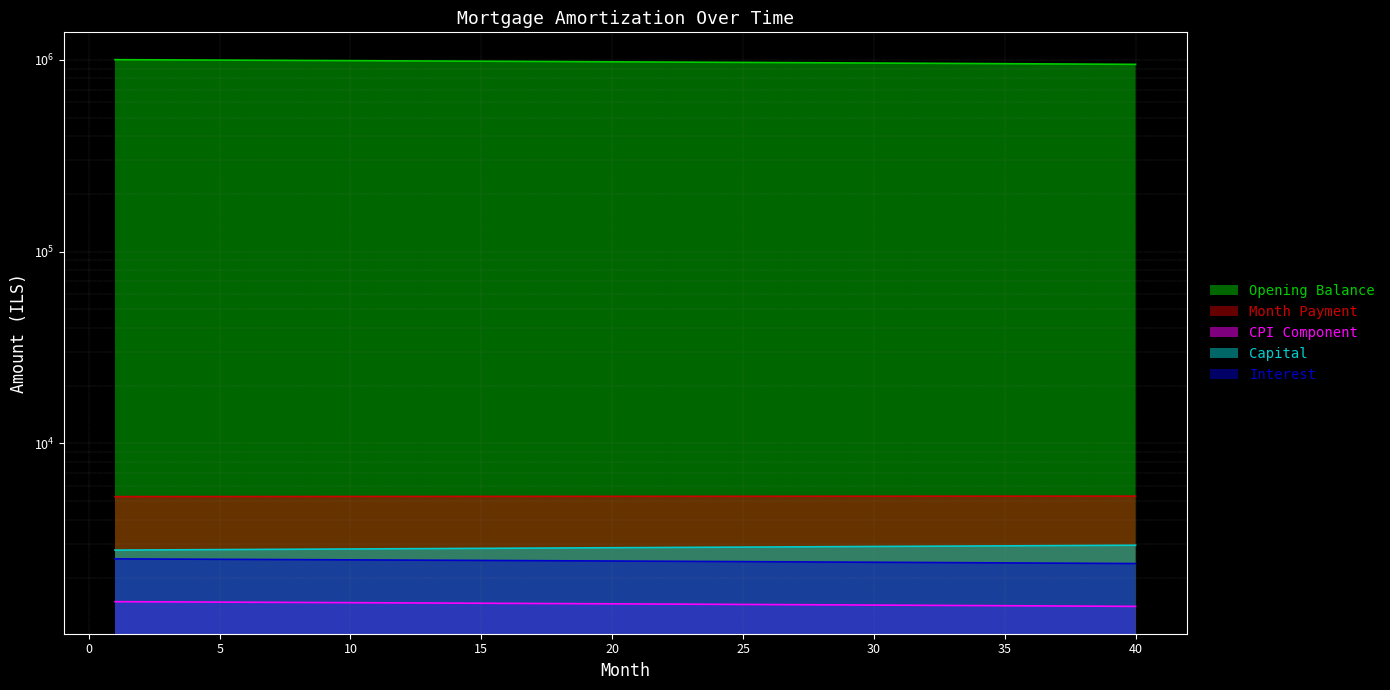

Which series has the largest range (max minus min)?

opening_balance